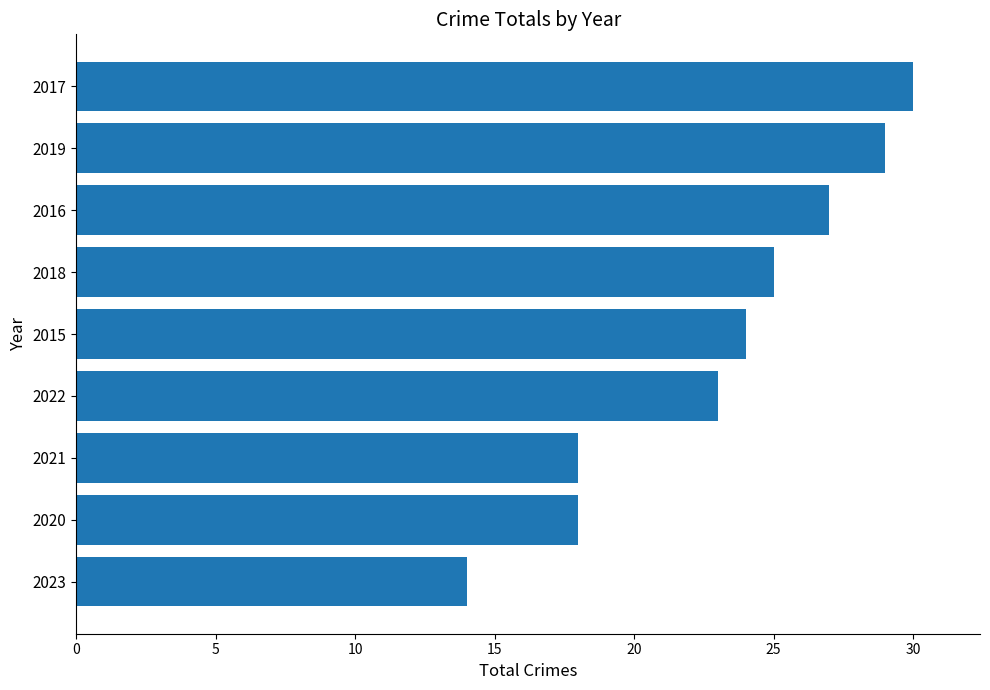

What is the difference between the maximum and second lowest values?

12